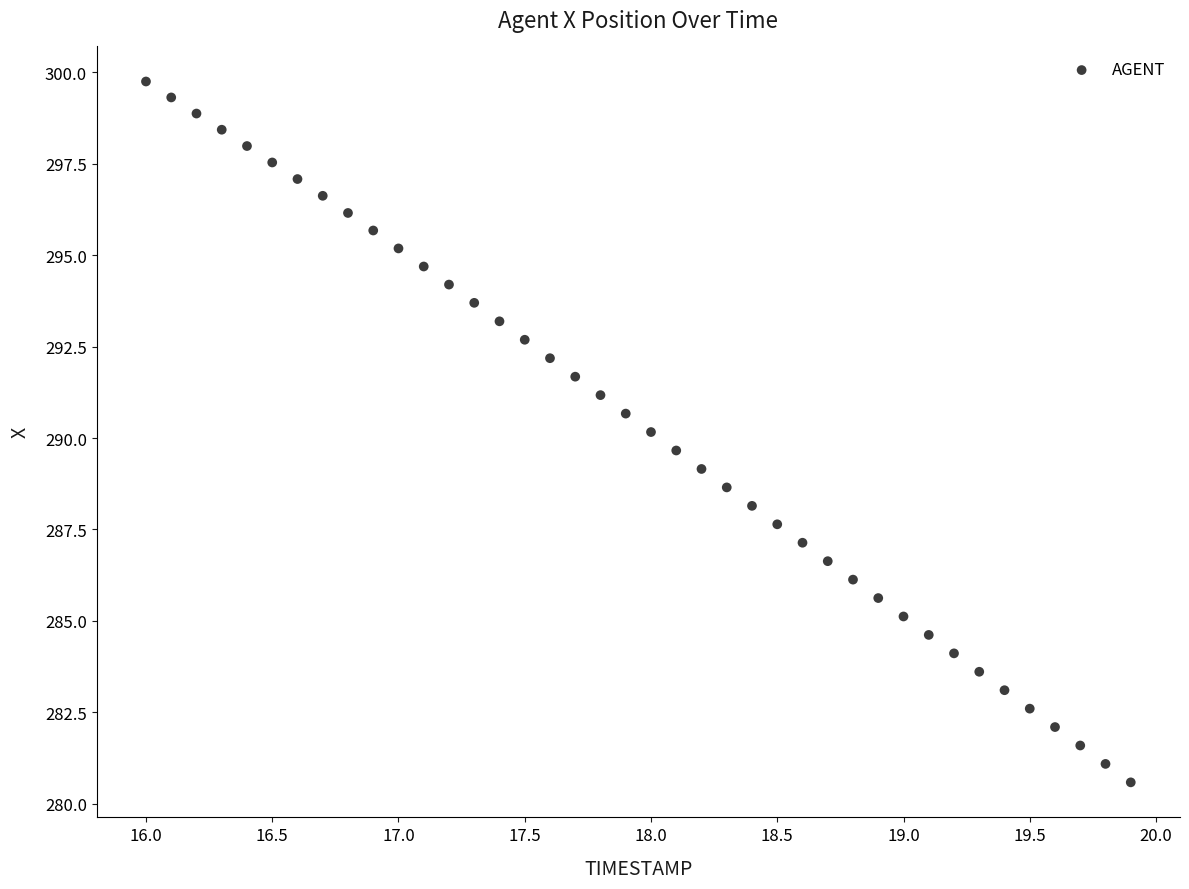

What is the range of Y values (max minus min)?

19.2